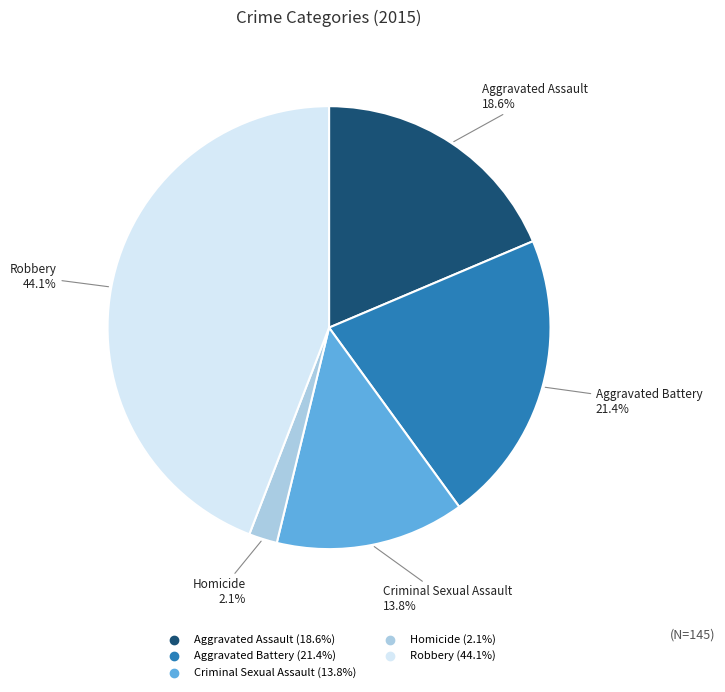

Combined, do Aggravated Assault and Robbery account for over 50%?

Yes